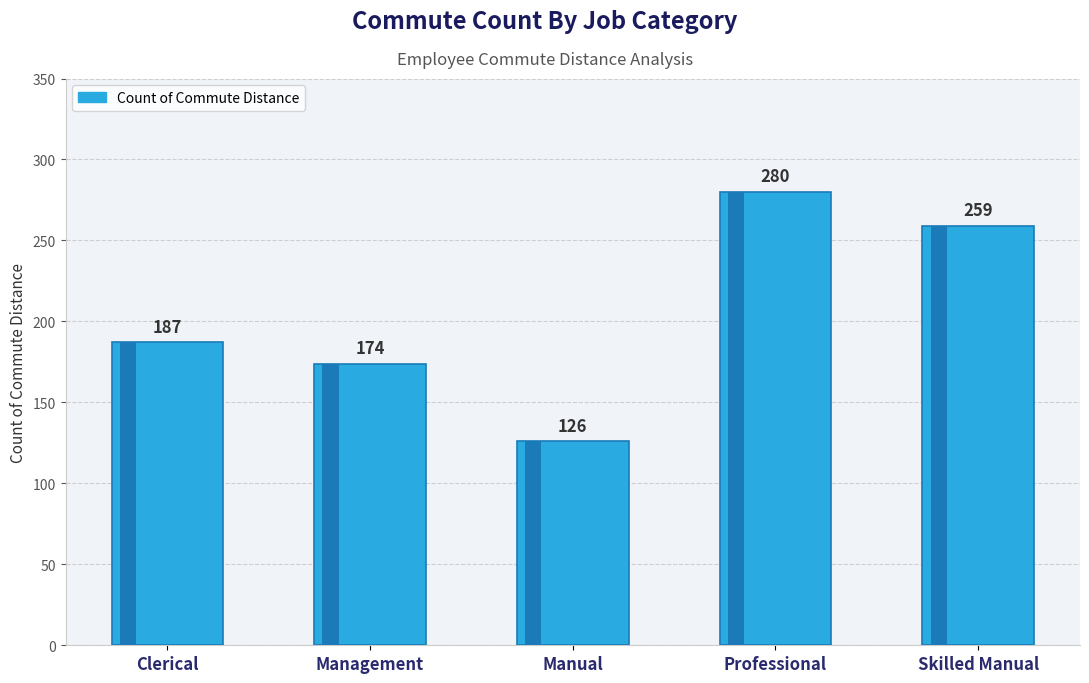

What is the difference between the maximum and second lowest values?

106